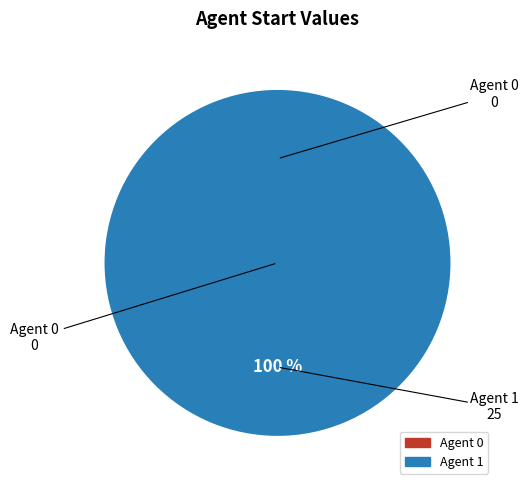

How many slices are in this pie chart?

2